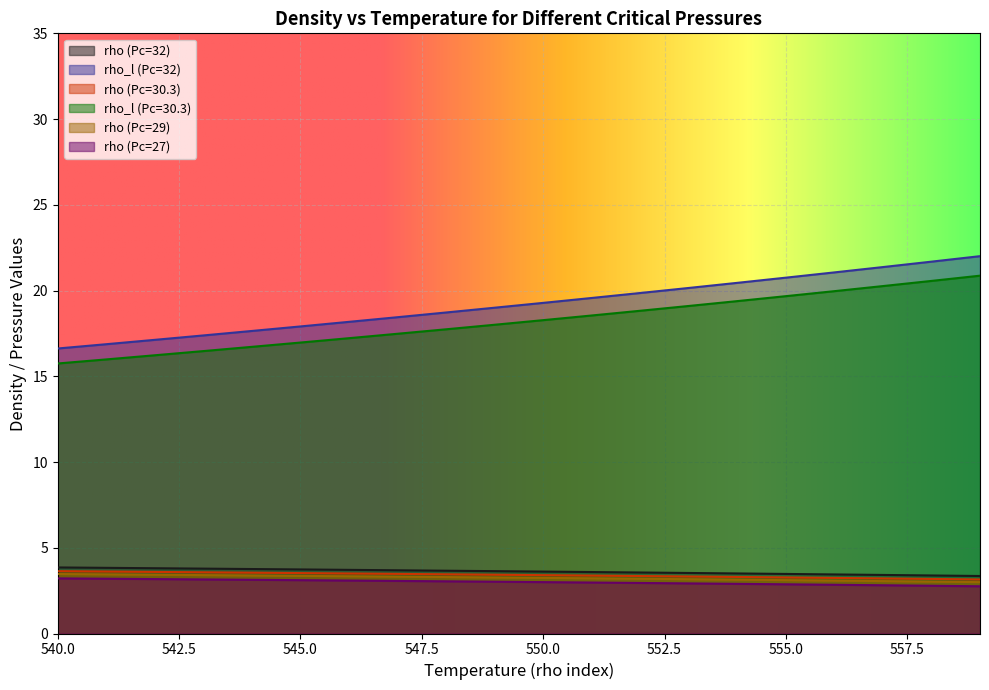

What is the value of the rho_l (Pc=32) point at the 16th from the left?

20.8